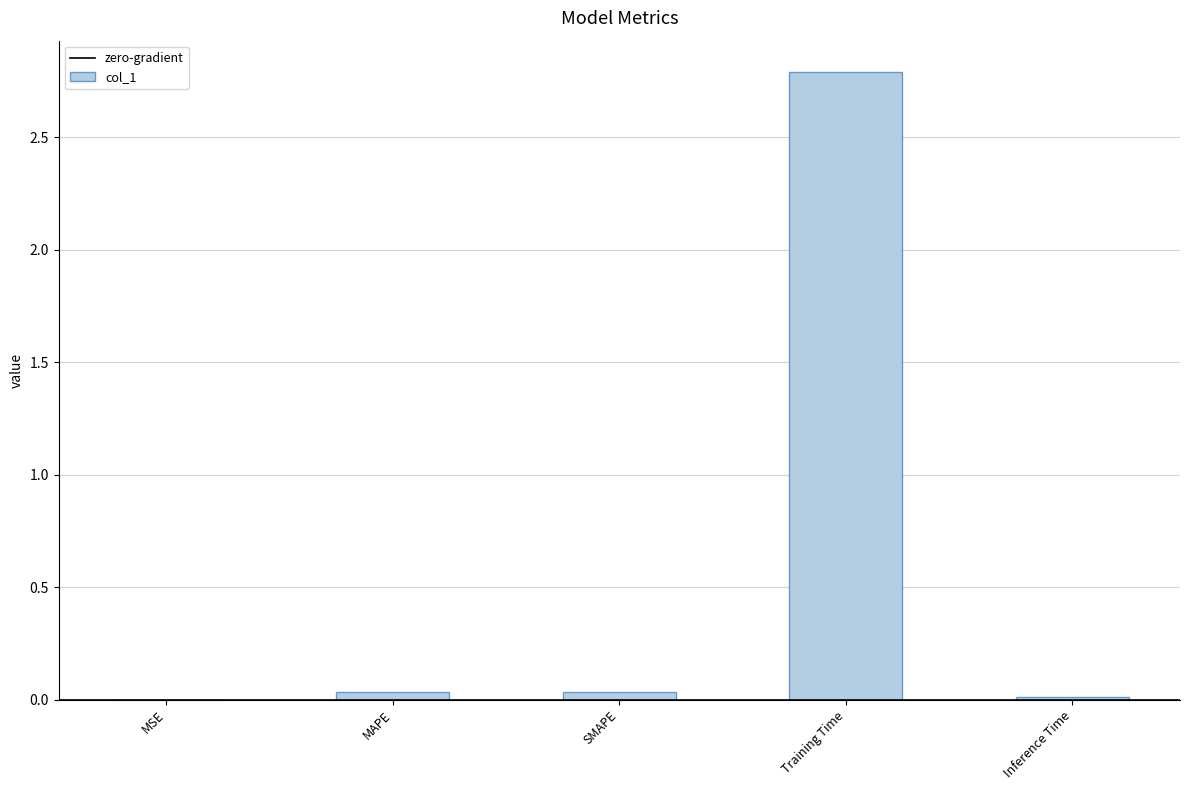

What is the maximum value shown in the chart?

2.8